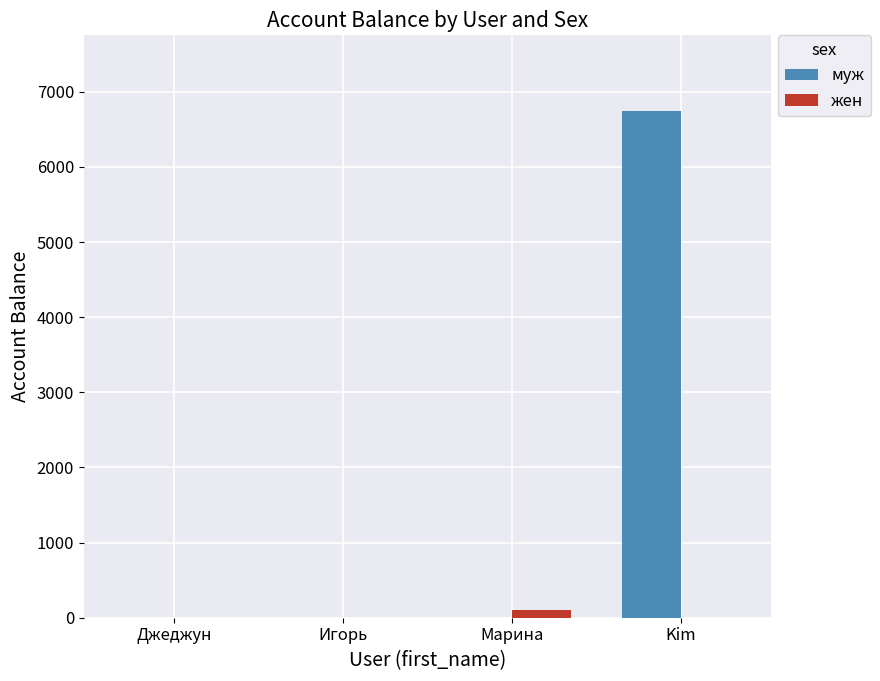

What is the sum of all жен values?

100